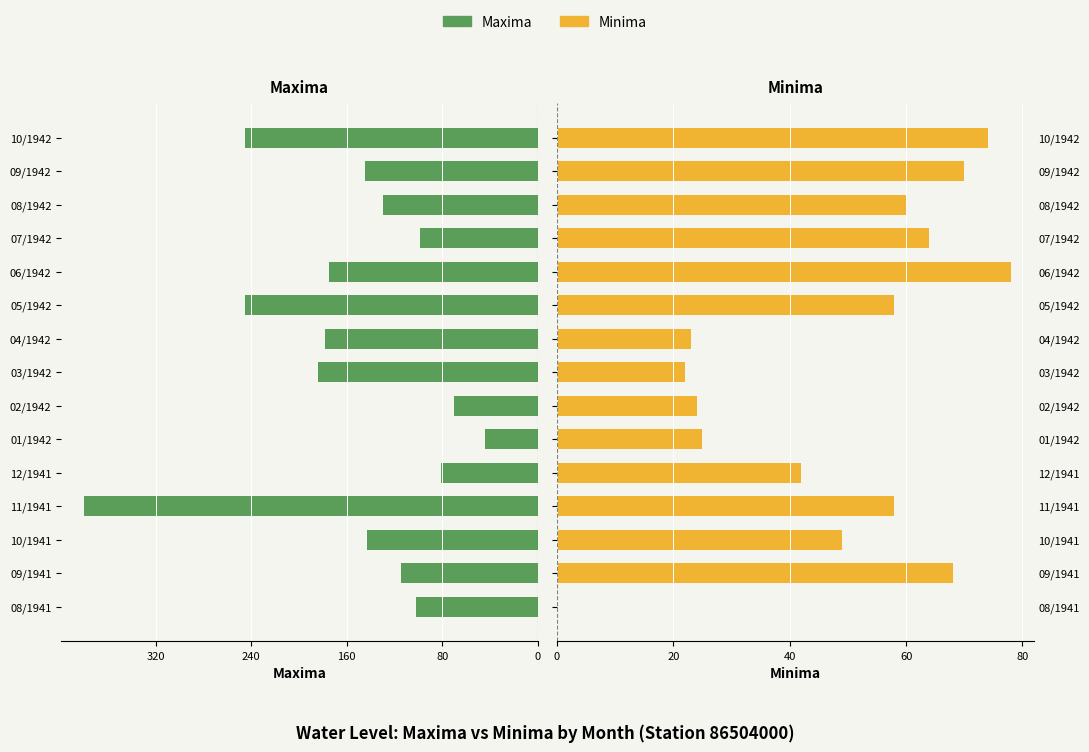

What position from the right is 03/1942?

8